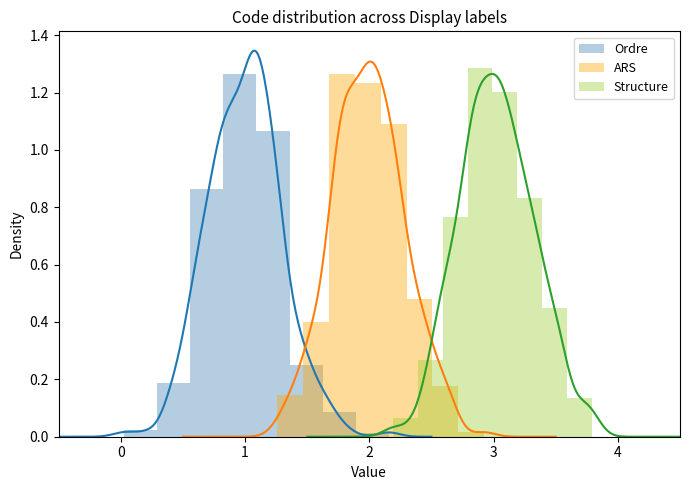

List the series in order of their overall mean, highest first.

Structure, ARS, Ordre